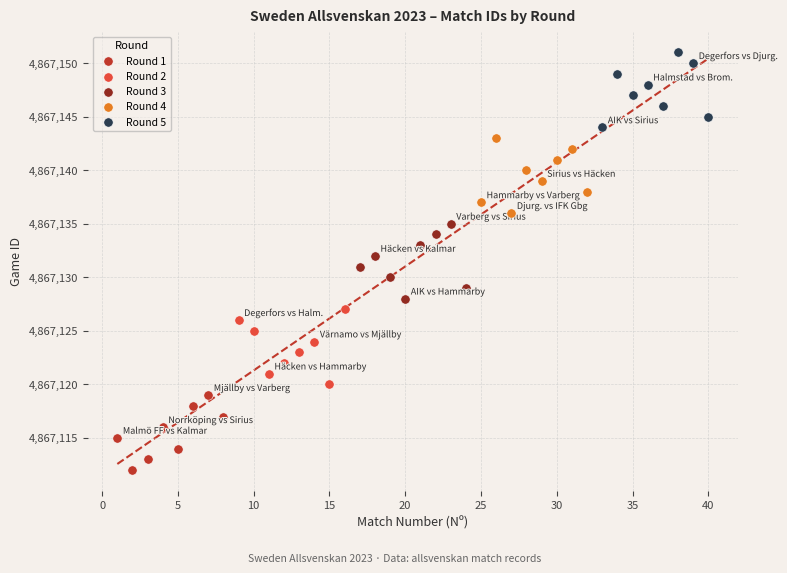

Which series contains the lowest Y value?

Round 1